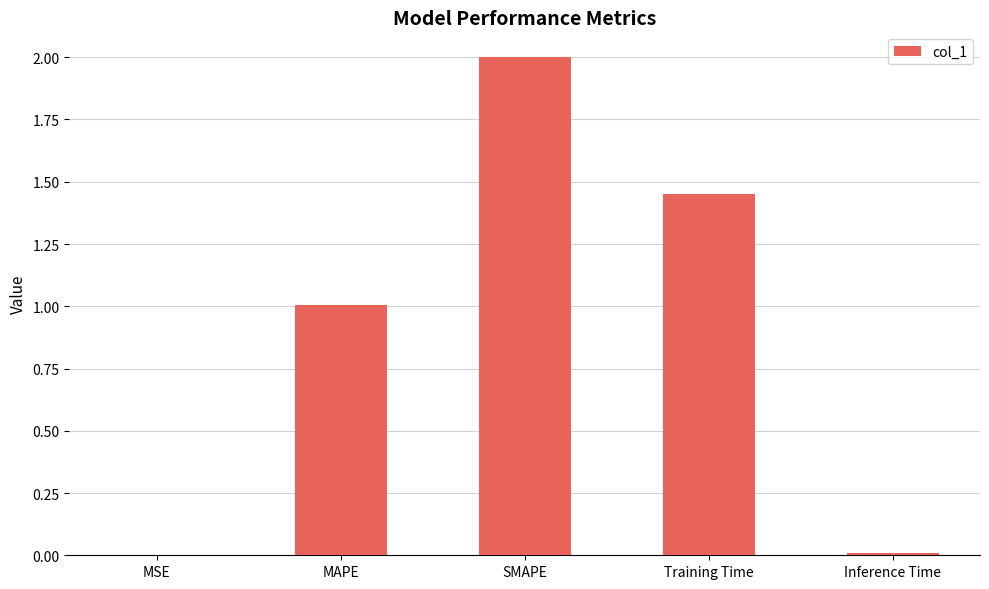

What is the greatest value displayed?

2.0